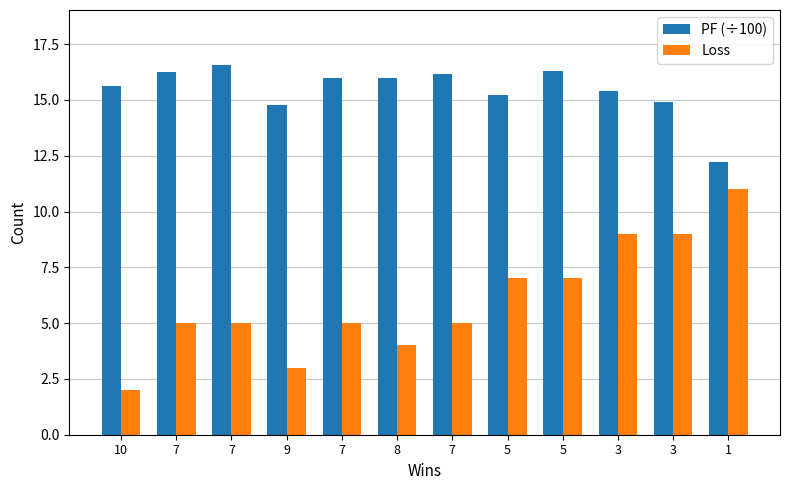

What are all the series names shown in the legend?

PF (÷100), Loss